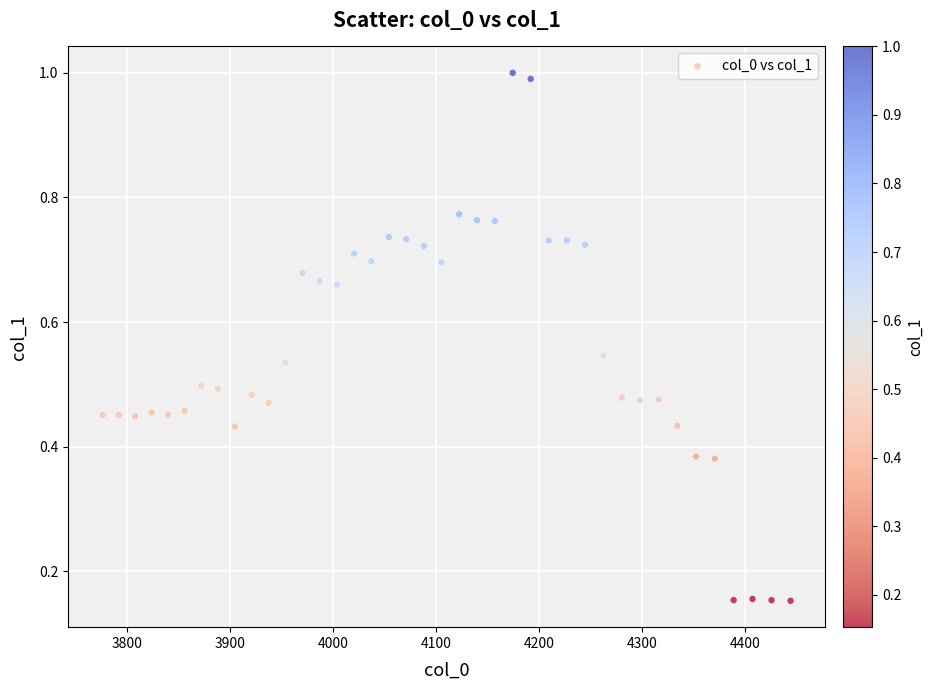

What is the range of X values (max minus min)?

667.4